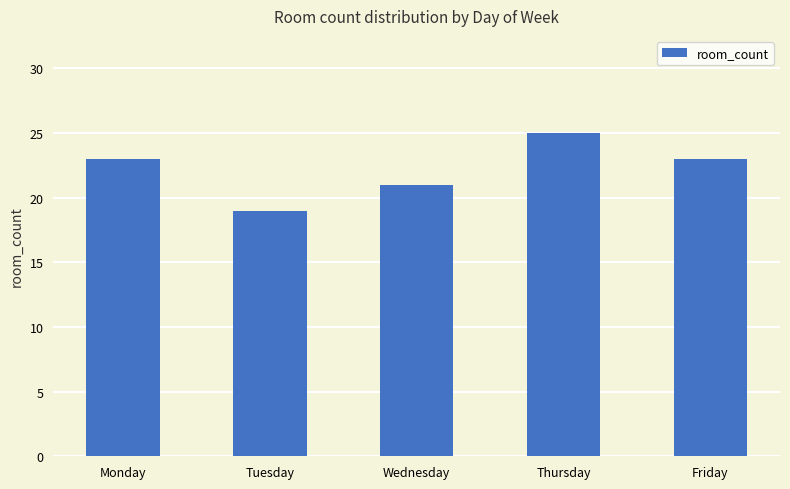

Which label corresponds to the largest value in the chart?

Thursday